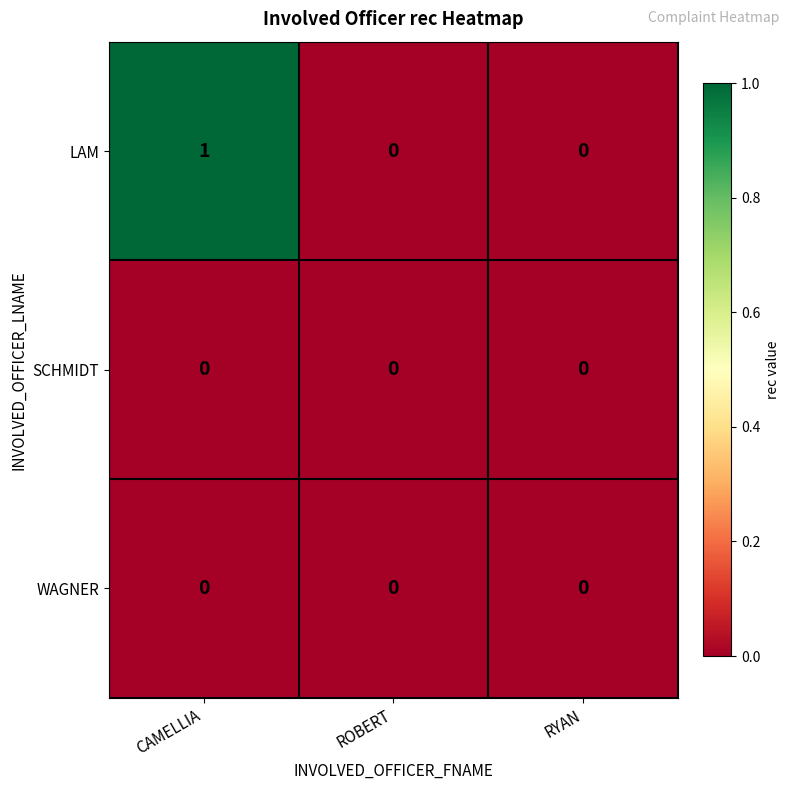

Which category has the highest value across all series?

CAMELLIA